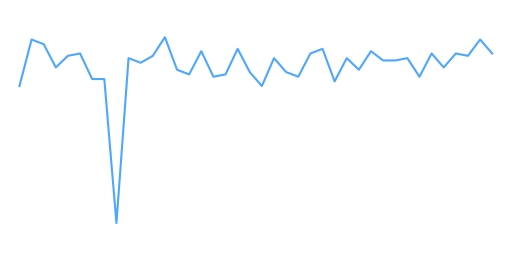

Does the chart display data point markers on the line(s)?

No